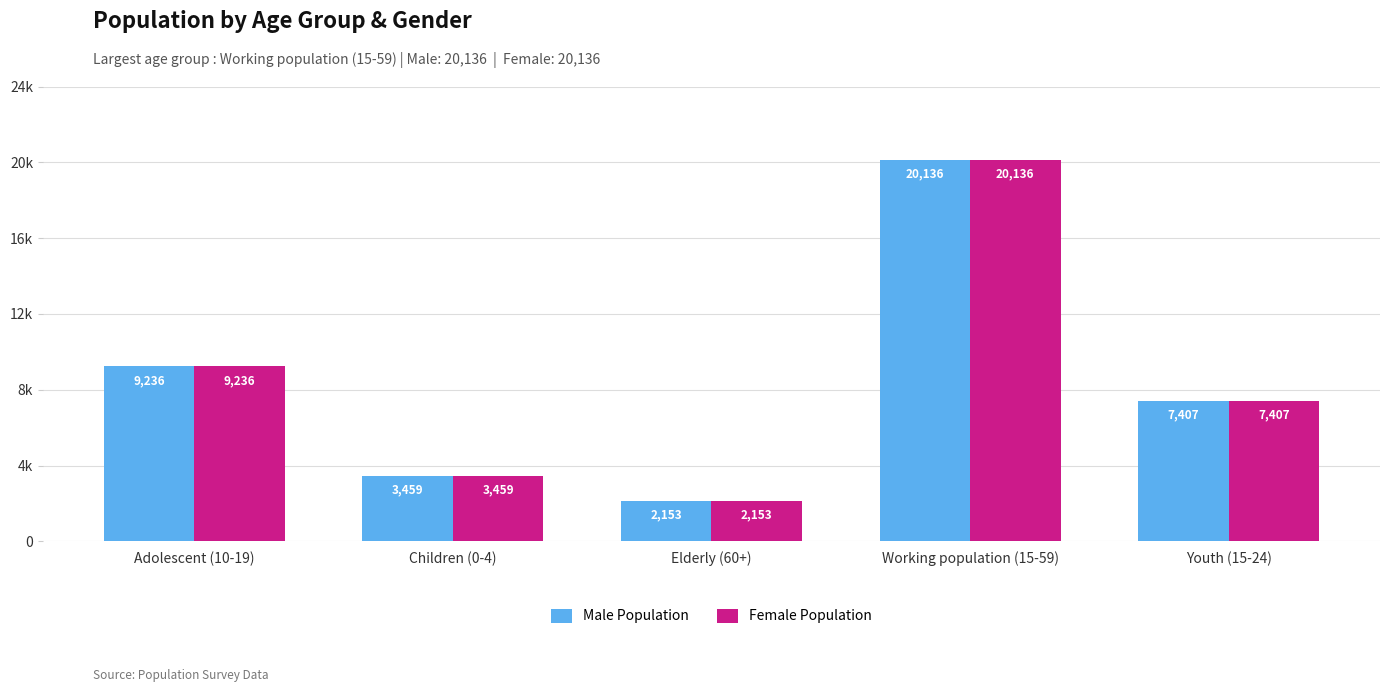

Is the value of Female Population at Elderly (60+) greater than the value of Male Population at Working population (15-59)?

No